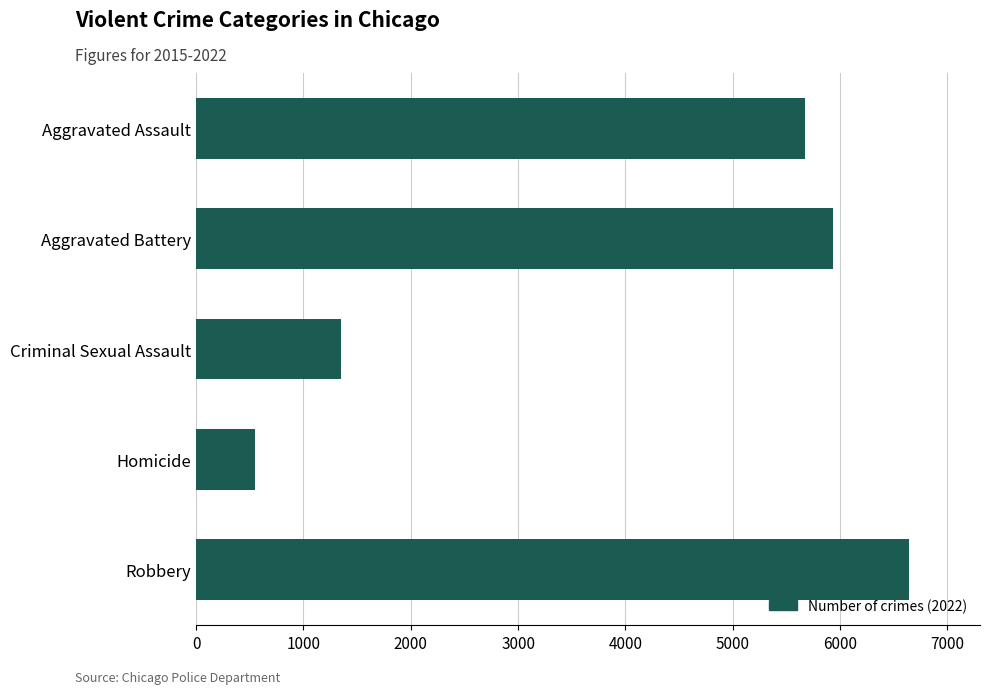

List the labels in order of value, largest first.

Robbery, Aggravated Battery, Aggravated Assault, Criminal Sexual Assault, Homicide